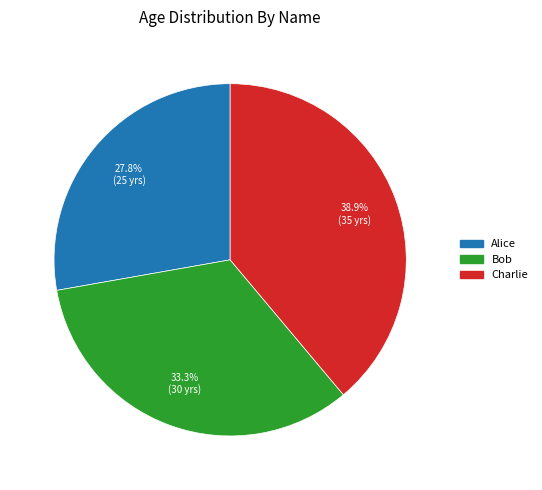

To the nearest percent, what is the combined percentage of Charlie and Bob?

72%